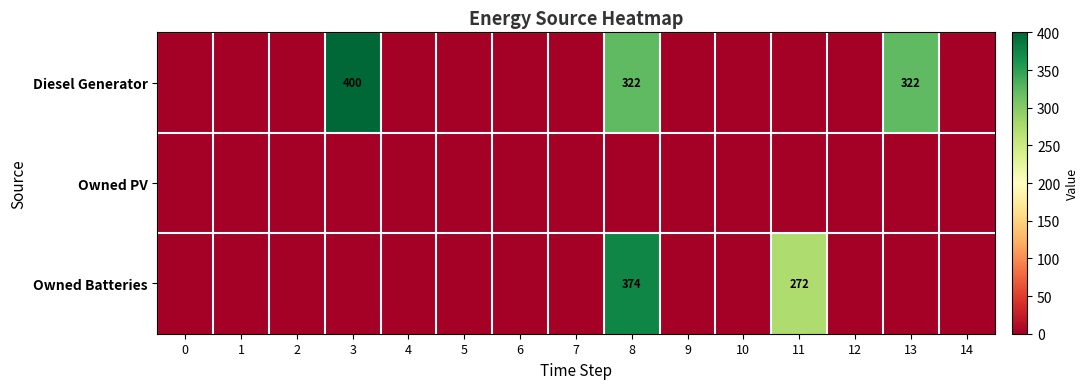

The value of Diesel Generator at 8 is 489. True or false?

False